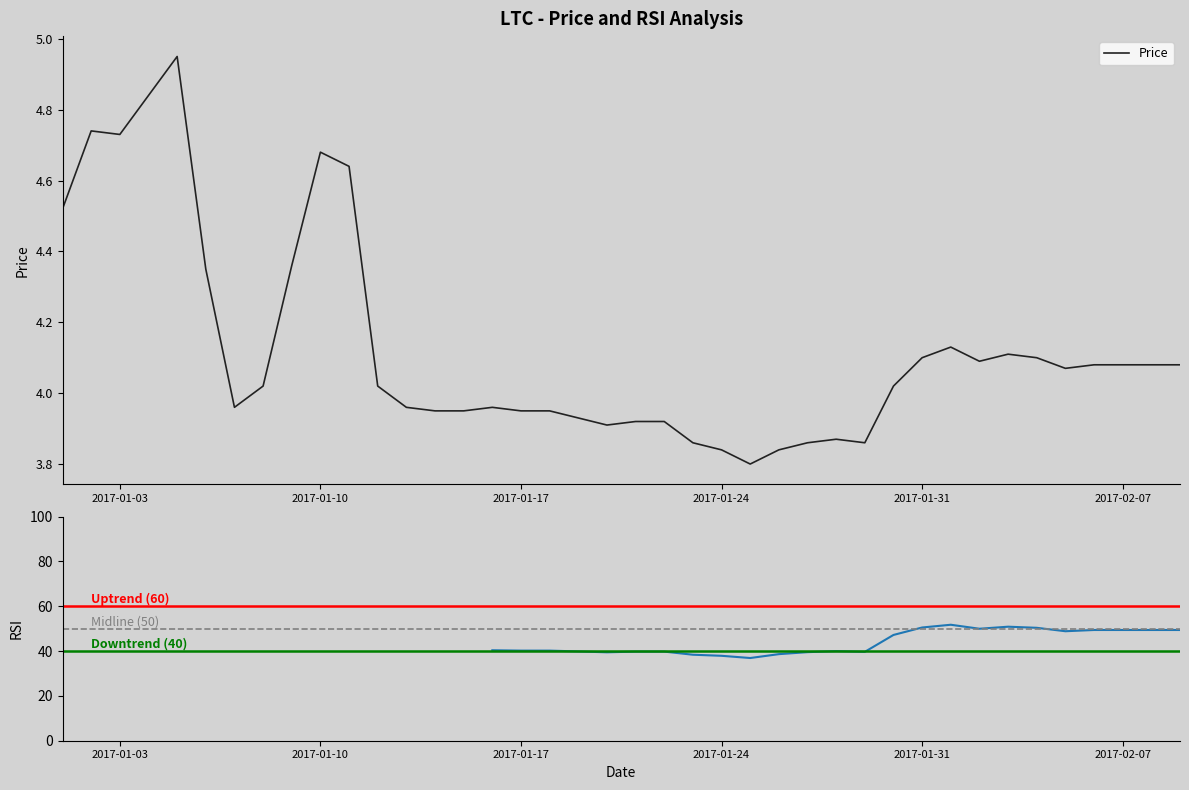

Rank the categories by value from lowest to highest.

2017-01-25, 2017-01-24, 2017-01-26, 2017-01-23, 2017-01-27, 2017-01-29, 2017-01-28, 2017-01-20, 2017-01-21, 2017-01-22, 2017-01-19, 2017-01-14, 2017-01-15, 2017-01-17, 2017-01-18, 2017-01-07, 2017-01-13, 2017-01-16, 2017-01-08, 2017-01-12, 2017-01-30, 2017-02-05, 2017-02-06, 2017-02-07, 2017-02-08, 2017-02-09, 2017-02-02, 2017-01-31, 2017-02-04, 2017-02-03, 2017-02-01, 2017-01-06, 2017-01-09, 2017-01-01, 2017-01-11, 2017-01-10, 2017-01-03, 2017-01-02, 2017-01-04, 2017-01-05